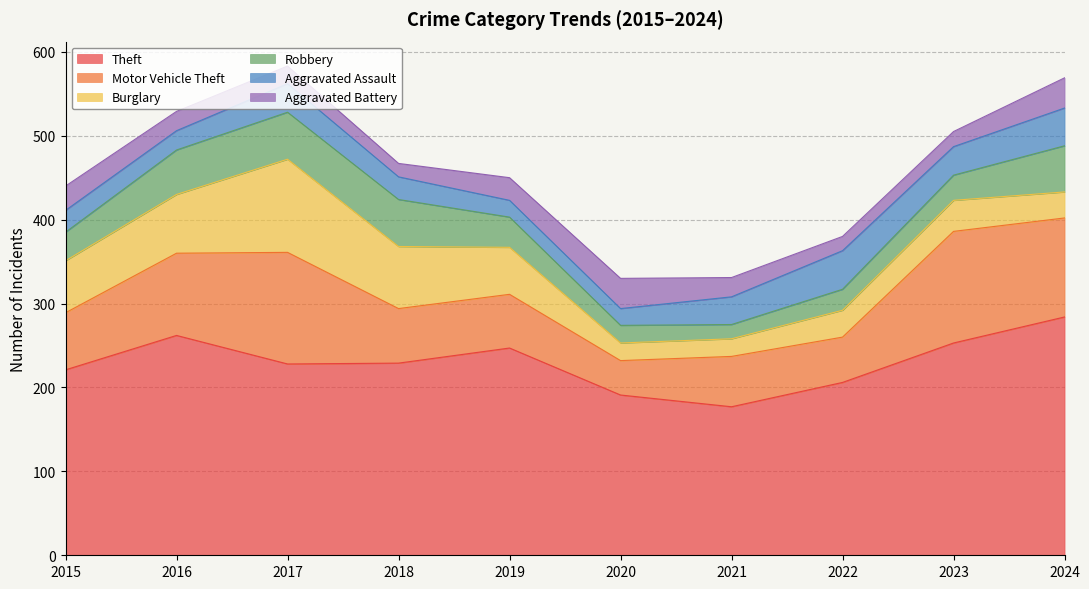

The value of Robbery at 2019 is 55. True or false?

False